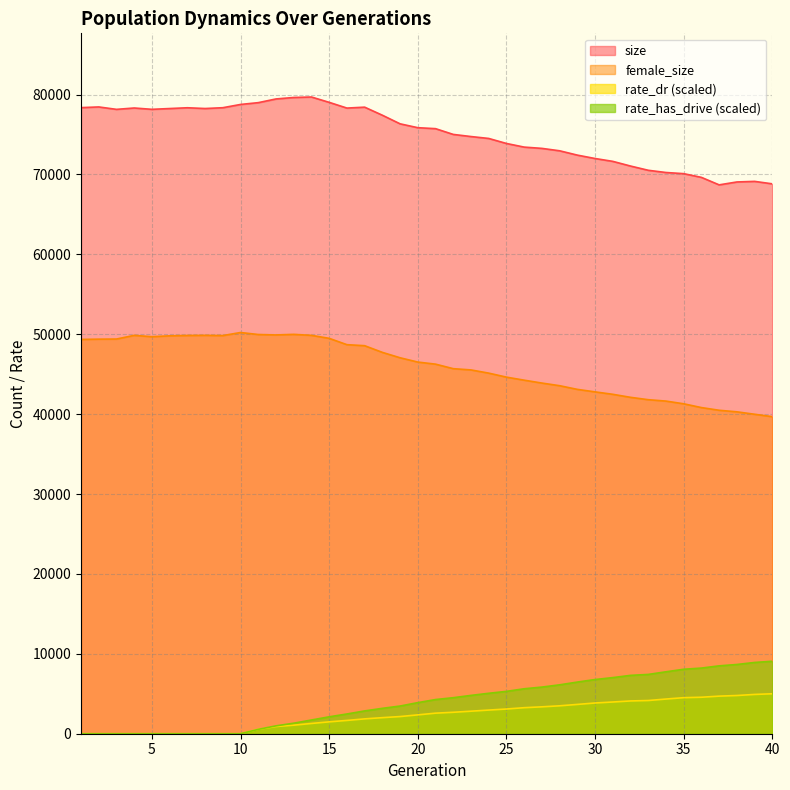

Which series has the widest spread of values?

size